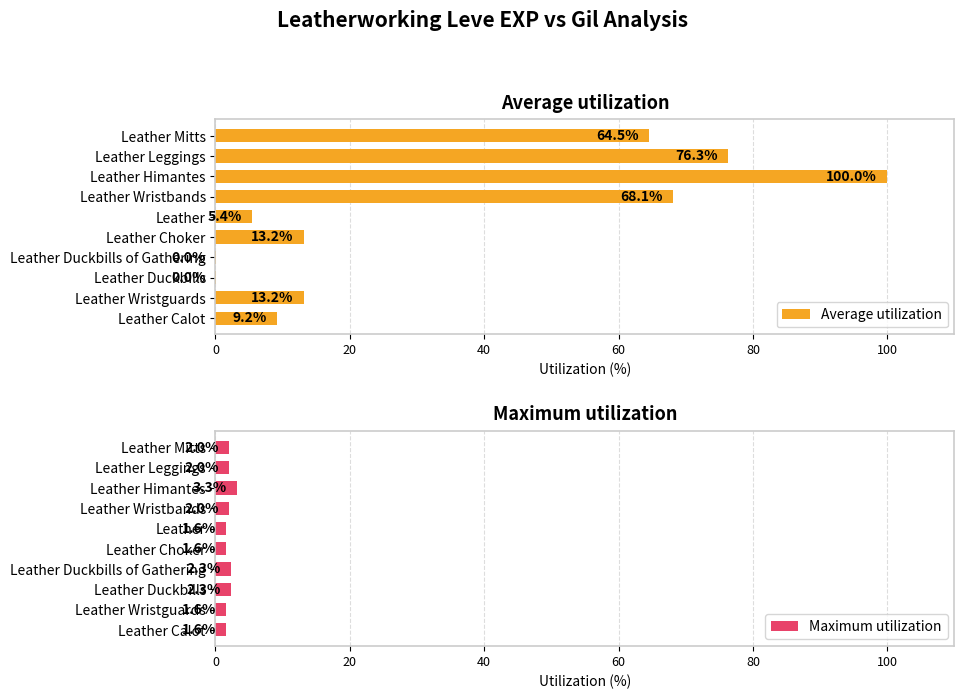

How many series are shown in this chart?

2